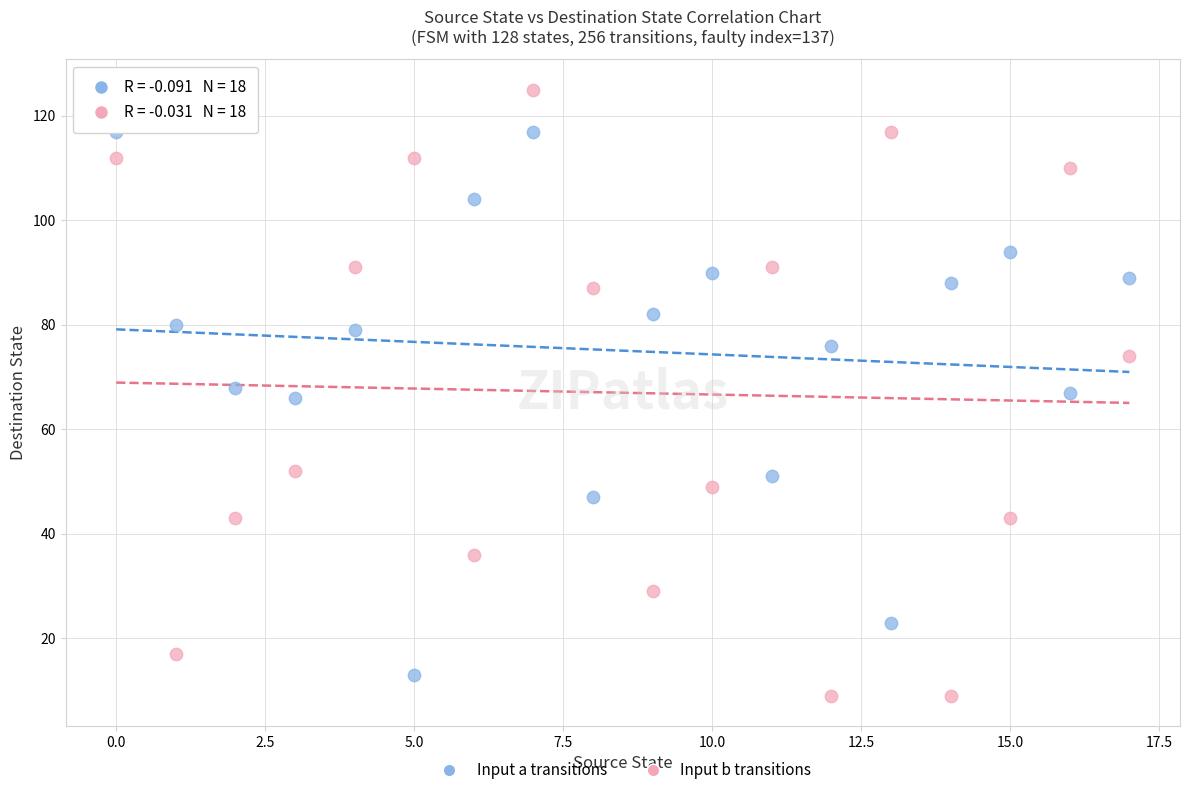

Across all data points, what is the range of Y values (max minus min)?

116